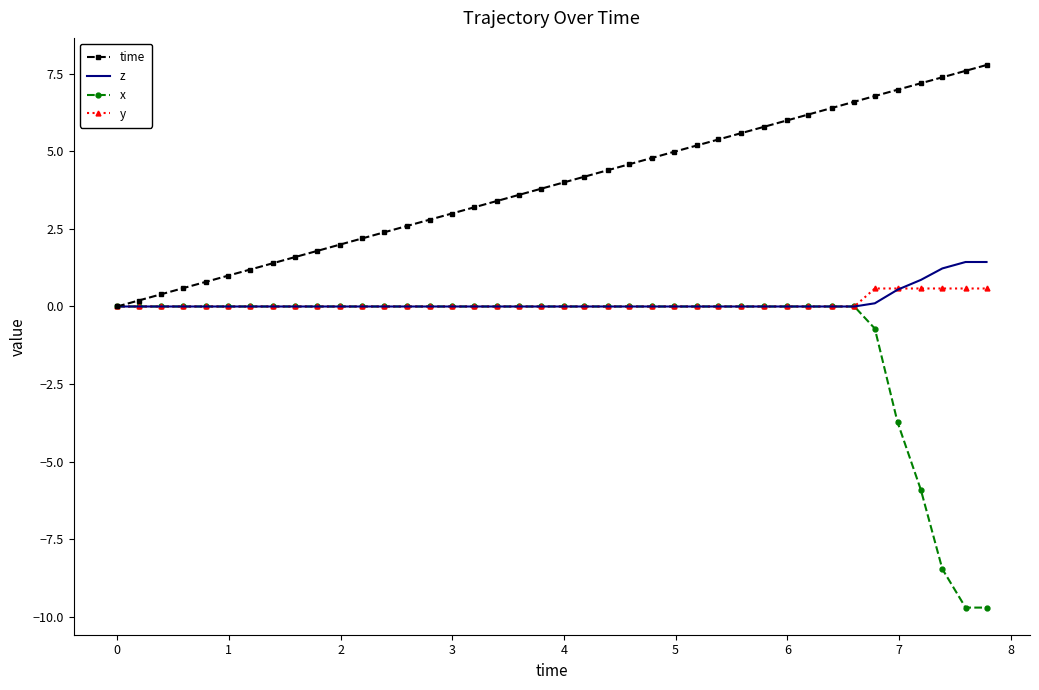

What is the greatest value displayed?

7.8